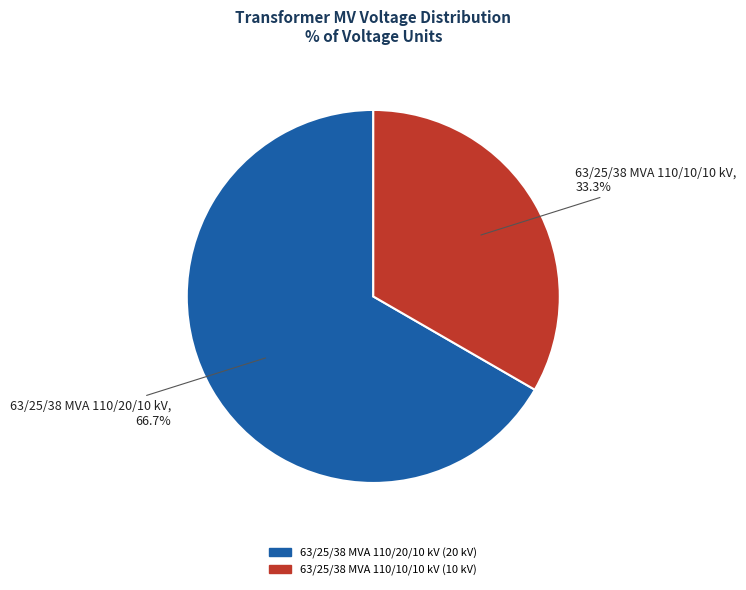

What is the total percentage of 63/25/38 MVA 110/20/10 kV and 63/25/38 MVA 110/10/10 kV?

100.0%